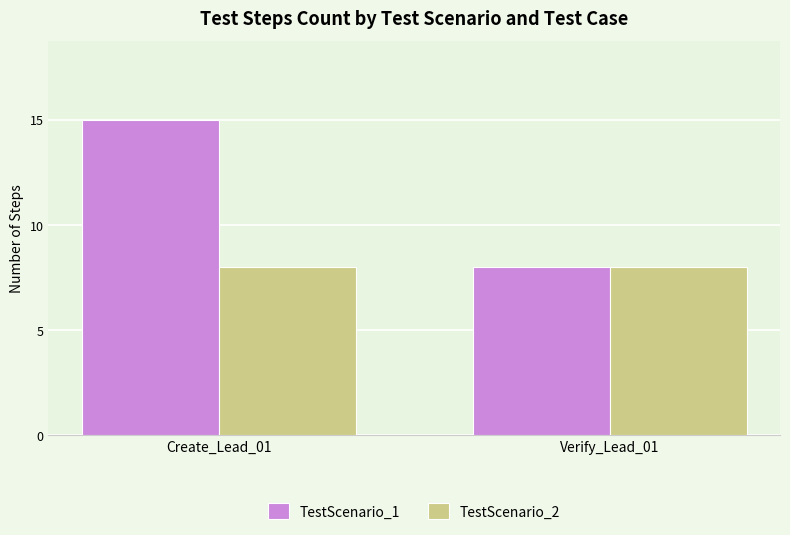

List the series in order of their peak value, lowest first.

TestScenario_2, TestScenario_1